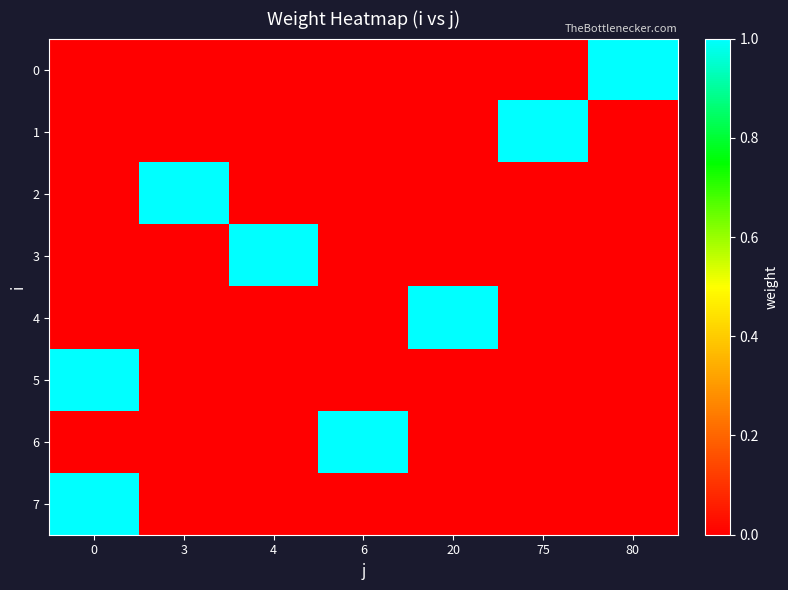

What is the spread (max minus min) of values at 6?

1